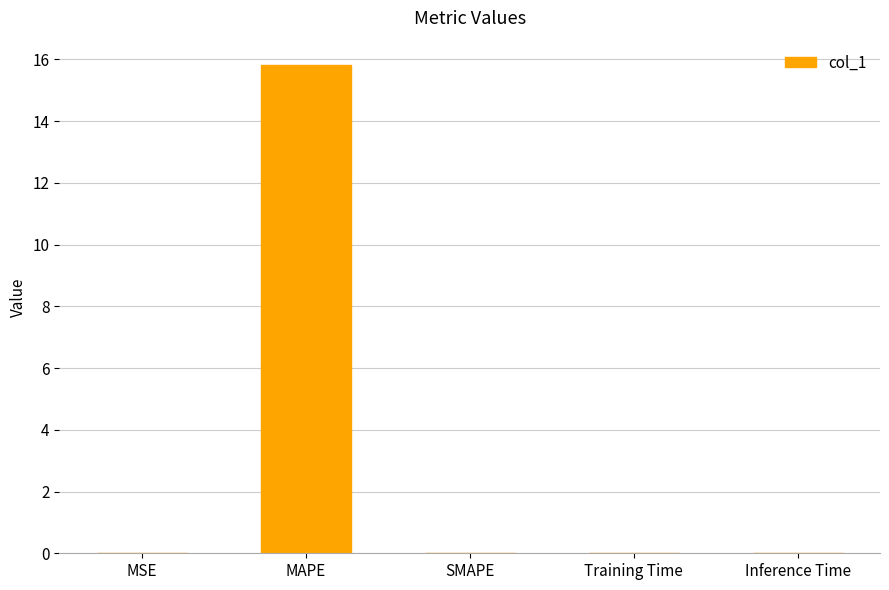

What is the greatest value displayed?

15.8